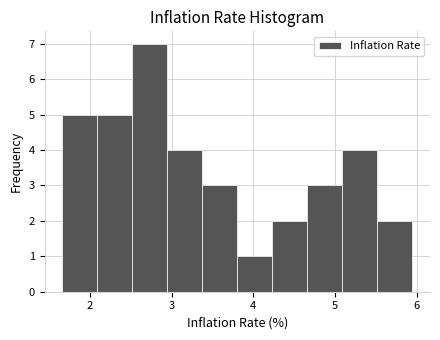

What is the height of the bar covering 2.5 to 2.9 on the x-axis? Neither the bar edges nor the heights are printed on the chart, so give them approximately, as read against the axes.

7